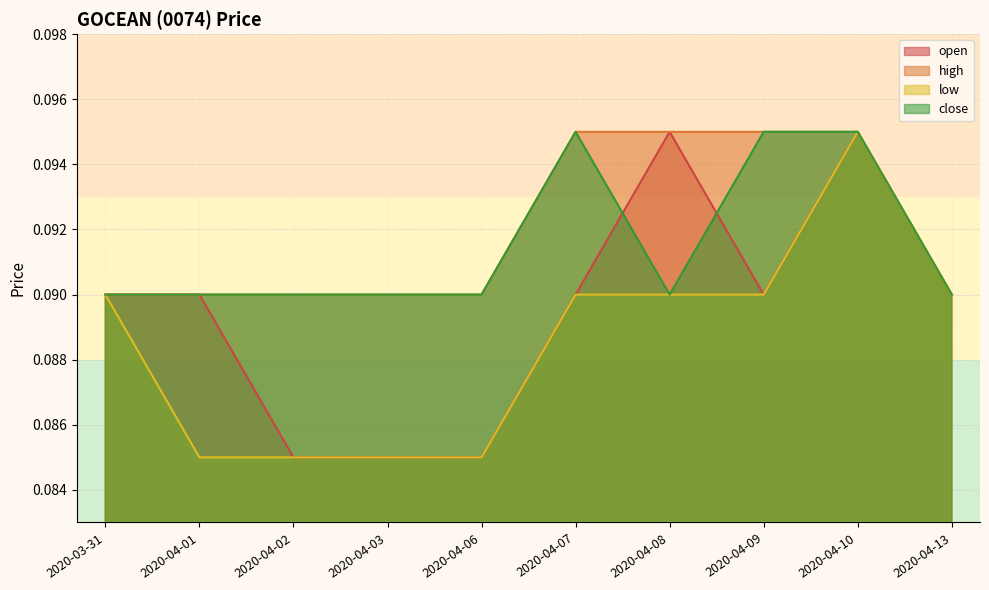

What is the value of the close point at the 8th from the left?

0.1